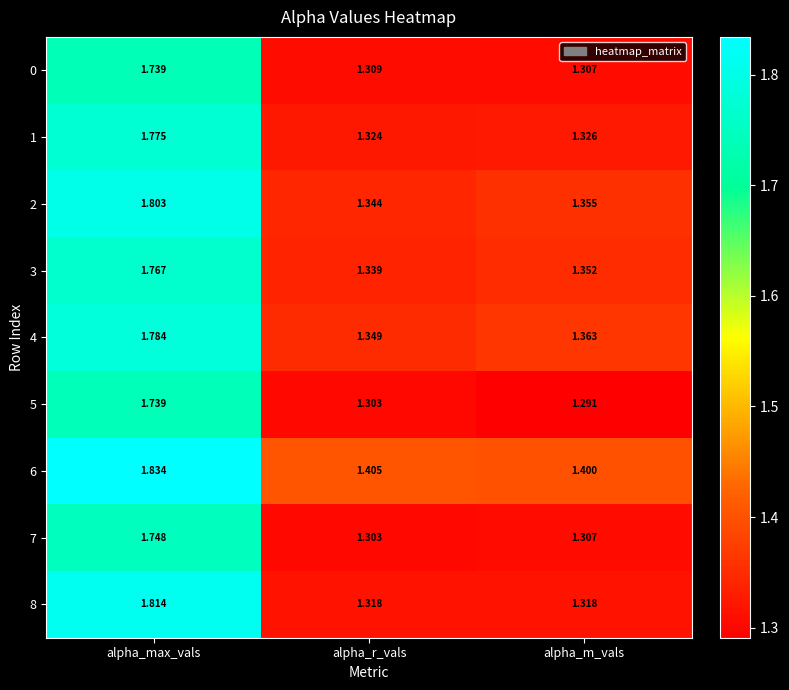

Which series has the widest spread of values?

8